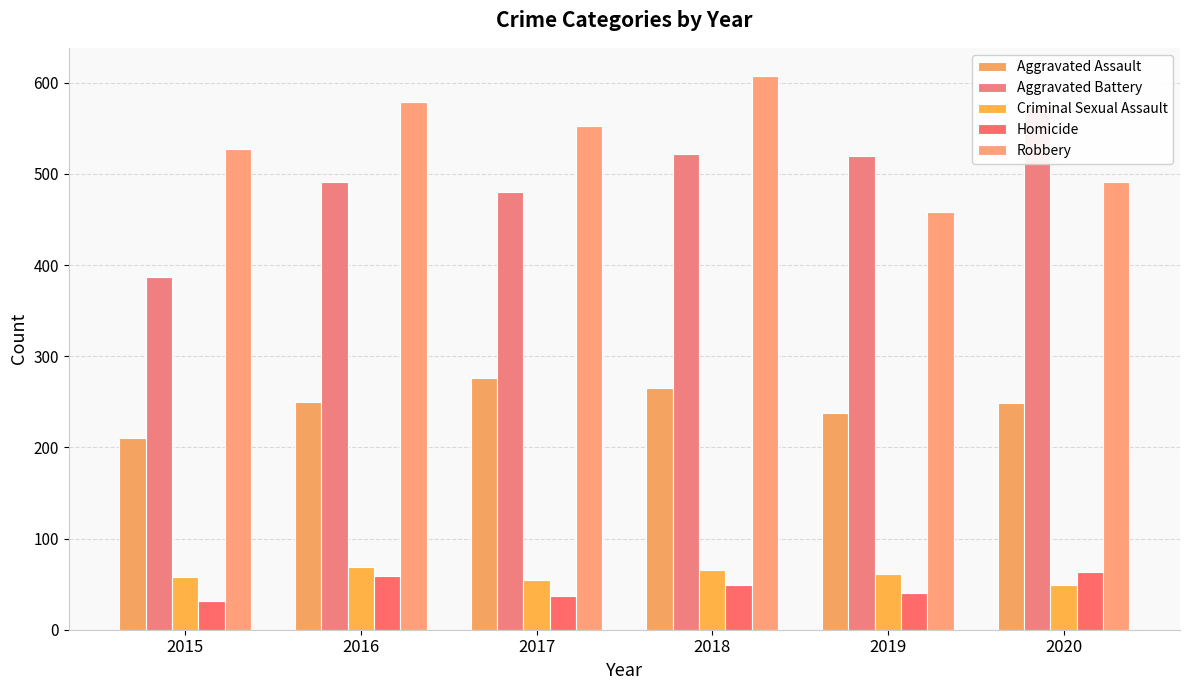

What is the sum of the Criminal Sexual Assault values at 2020 and 2019?

110